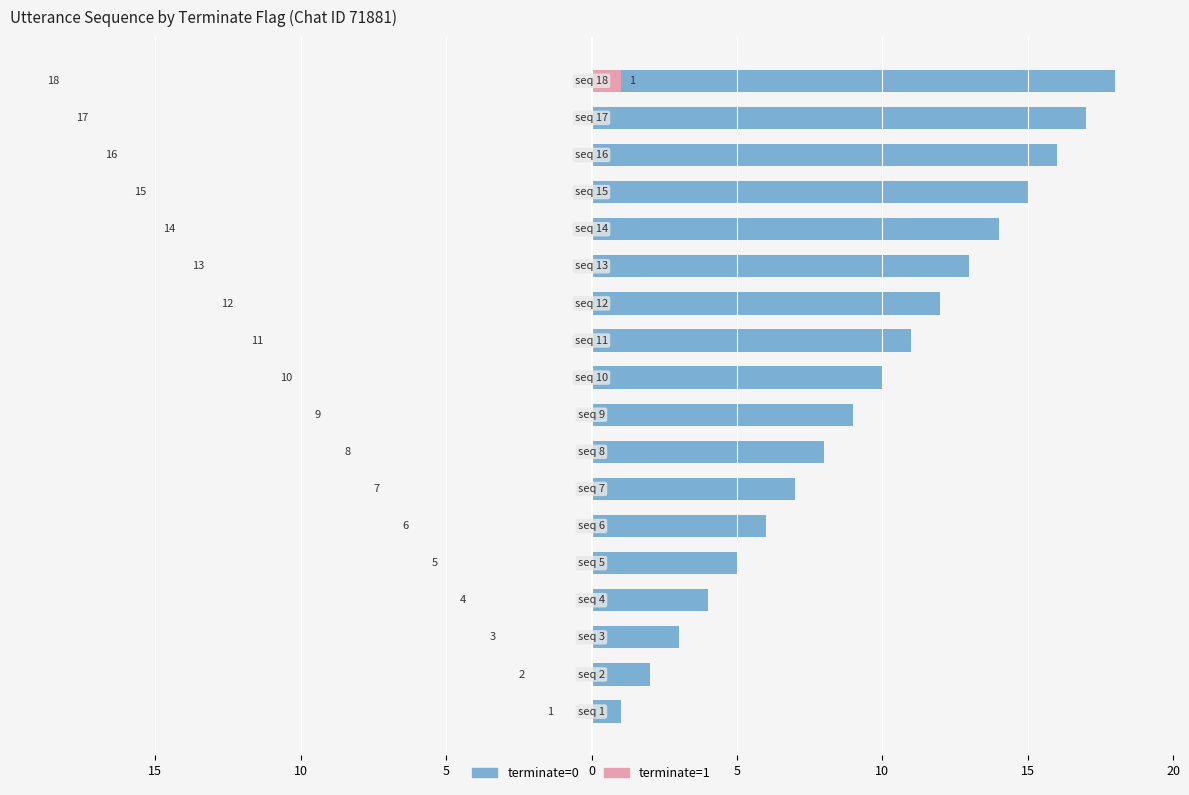

How many groups of bars are there?

18